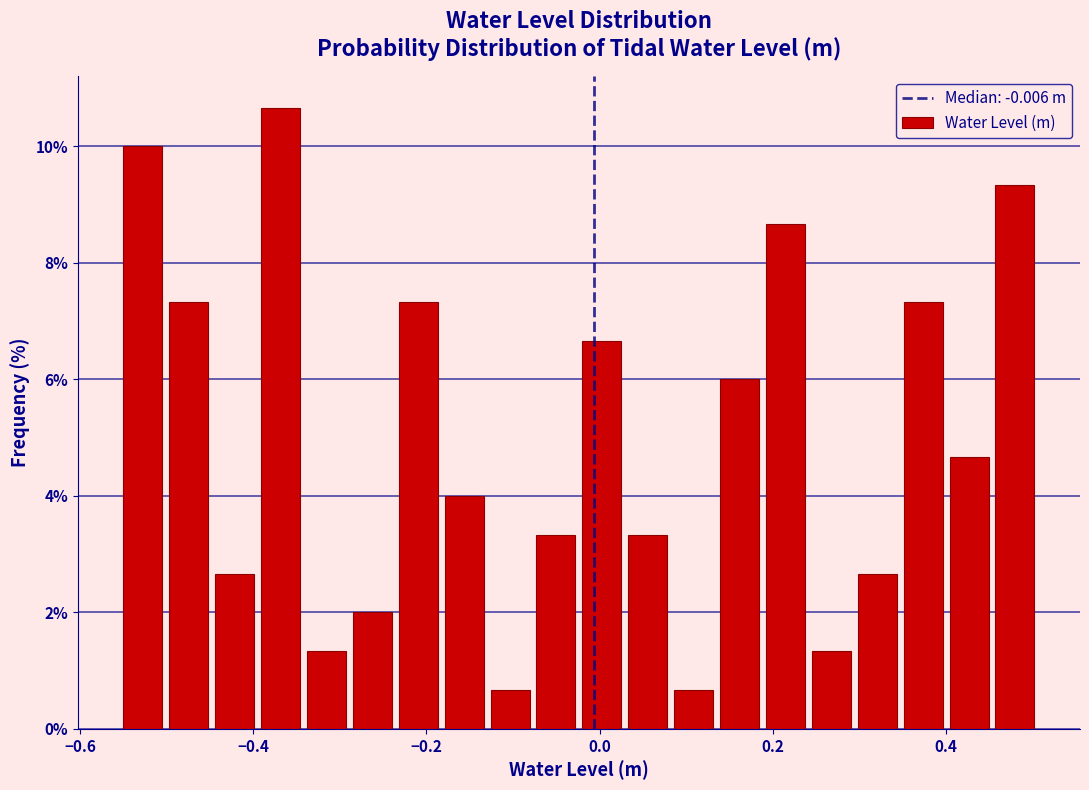

Around what value on the x-axis is the tallest bar? Give the approximate position of its centre, as read against the axis.

-0.36